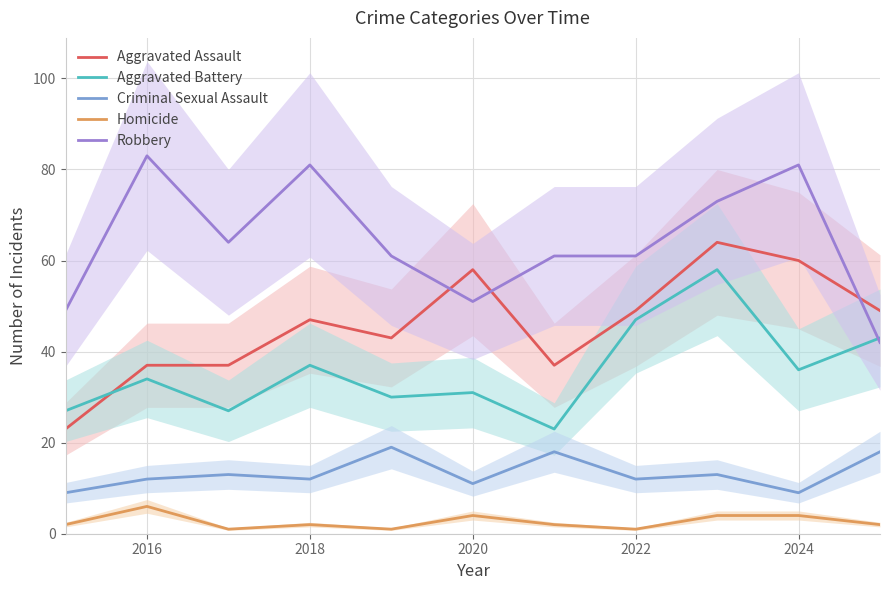

How many data points in Robbery are above 61?

5